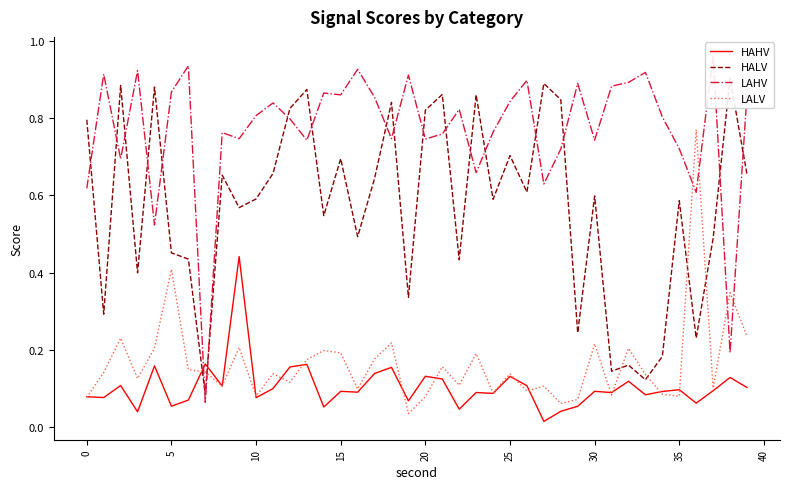

Which series has the largest range (max minus min)?

LAHV